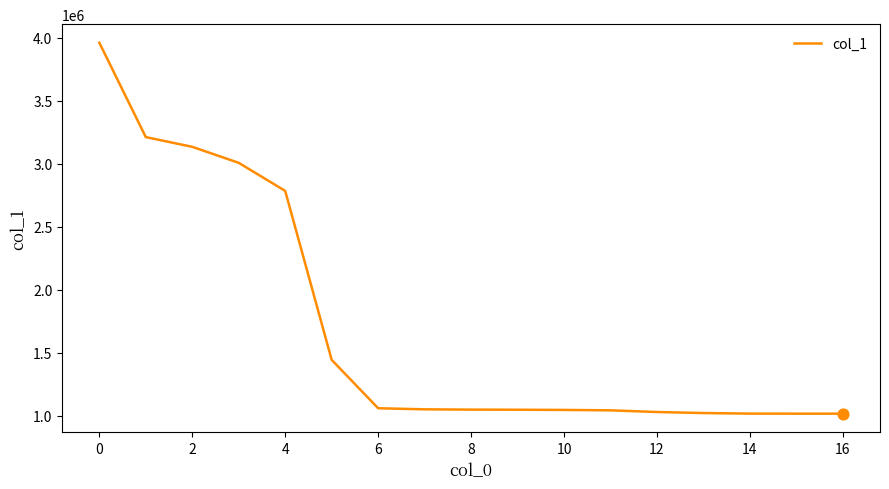

What is the difference between the maximum and minimum values?

2944877.7